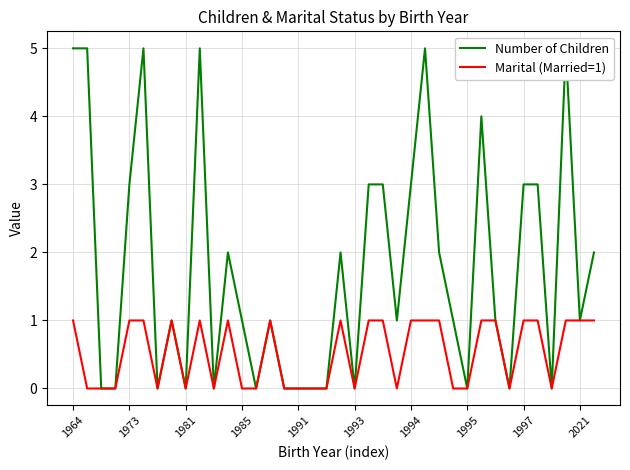

Rank the series by their maximum value, from lowest to highest.

Marital (Married=1), Number of Children